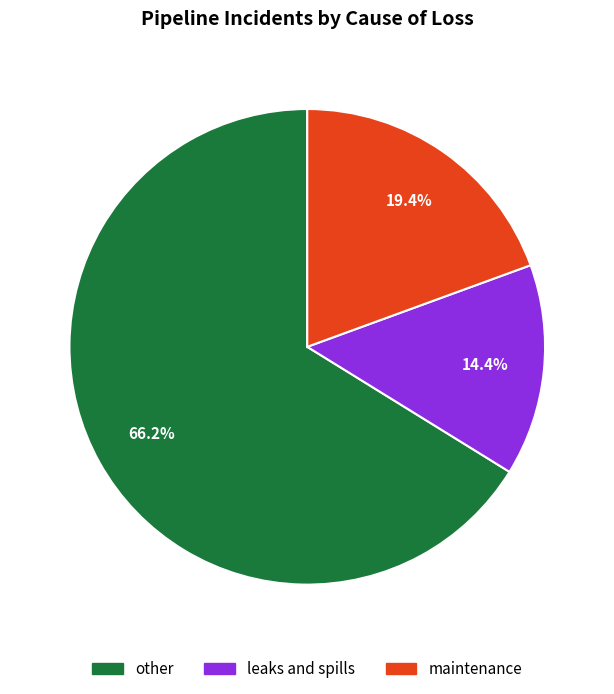

The other slice represents 56% of the pie. True or false?

False